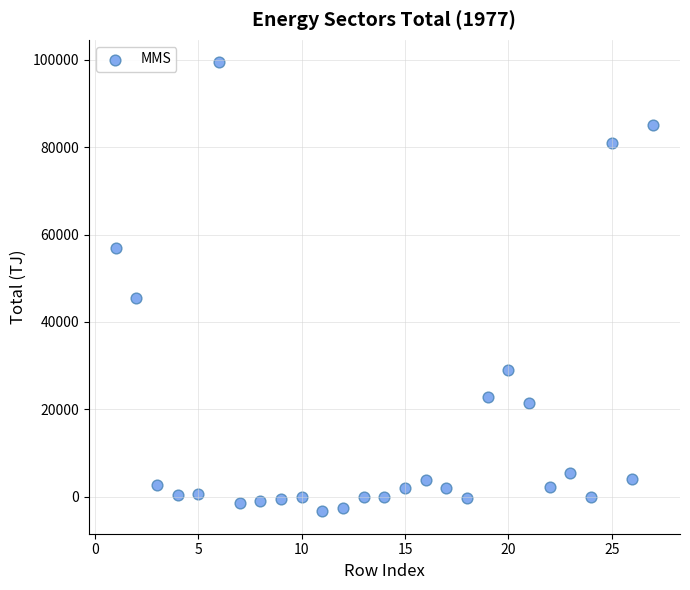

What is the range of X values (max minus min)?

26.0